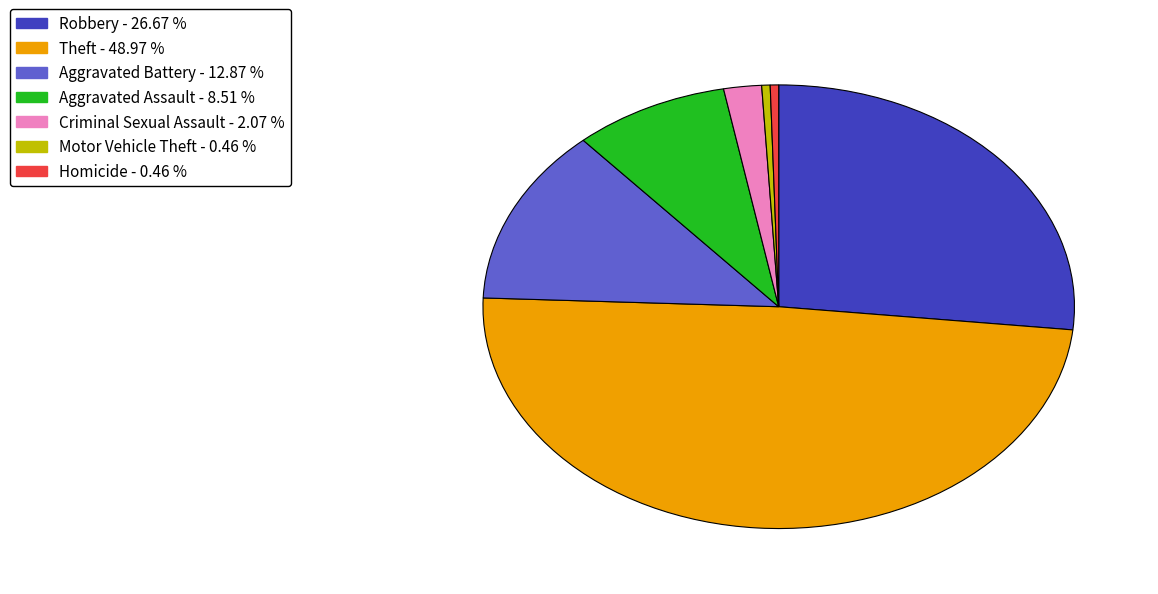

Is there any slice that represents more than half of the pie?

No